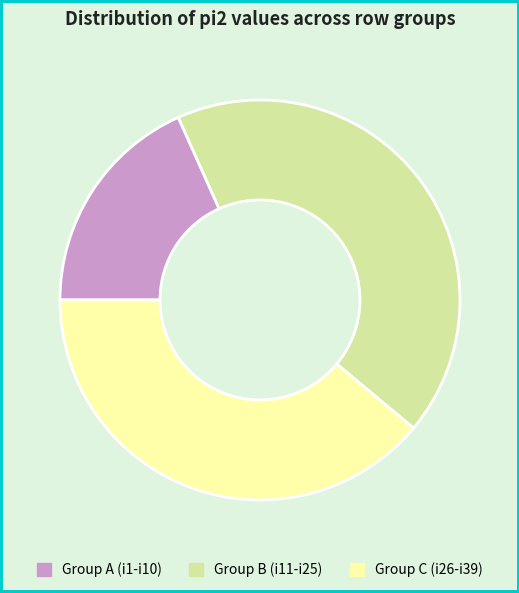

Does any single category account for the majority?

No